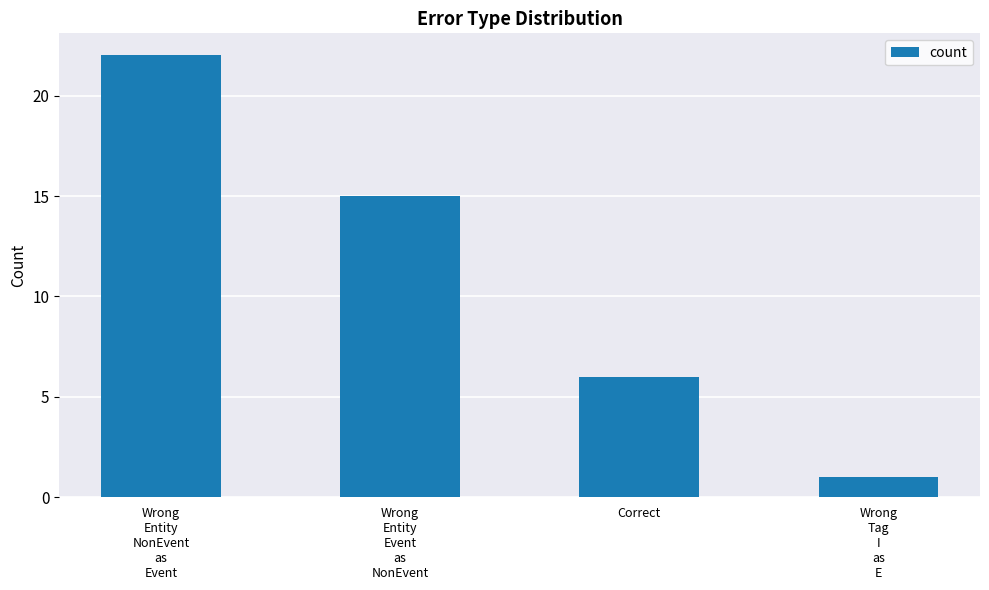

What is the approximate value at Wrong
Entity
NonEvent
as
Event, to the nearest 10?

20